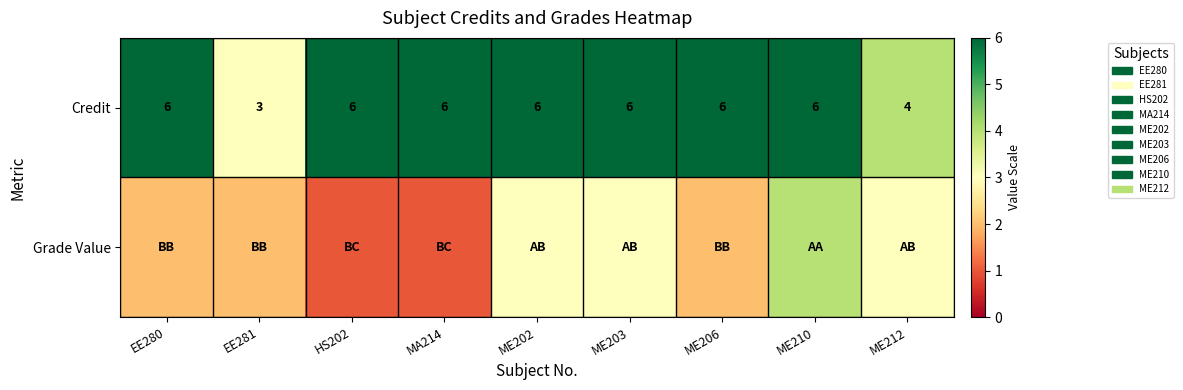

True or false: Credit has a value of 3 at HS202.

False